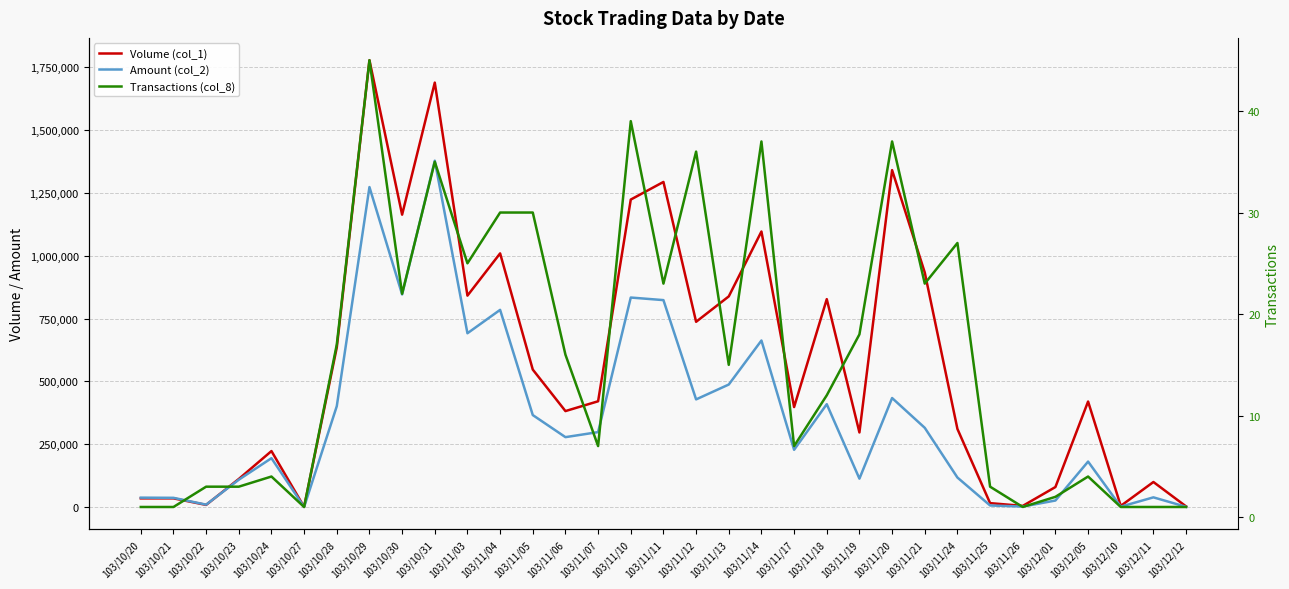

What is the value of the Volume (col_1) point at the 16th from the left?

1223000